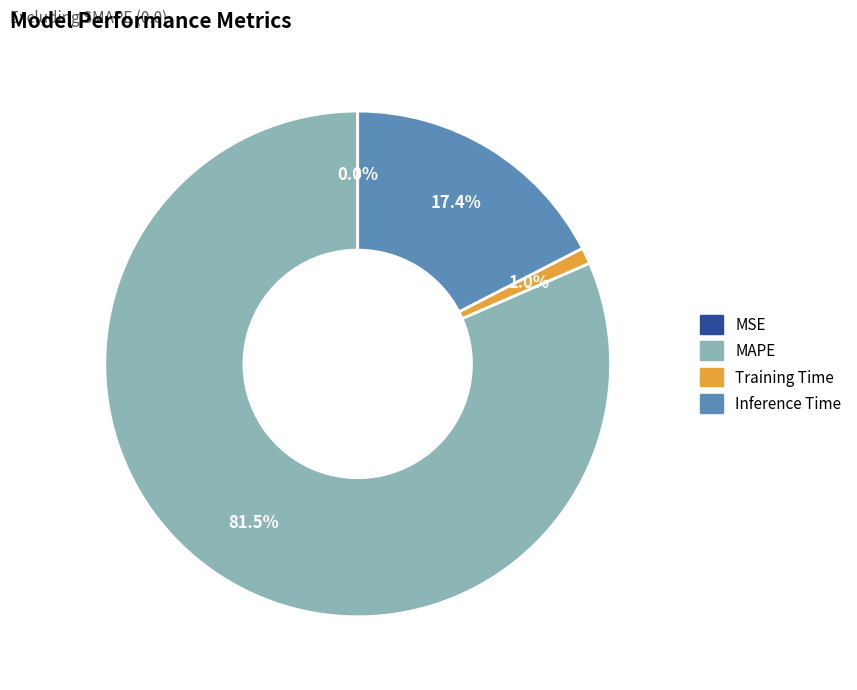

Does Inference Time represent more than half of the total?

No